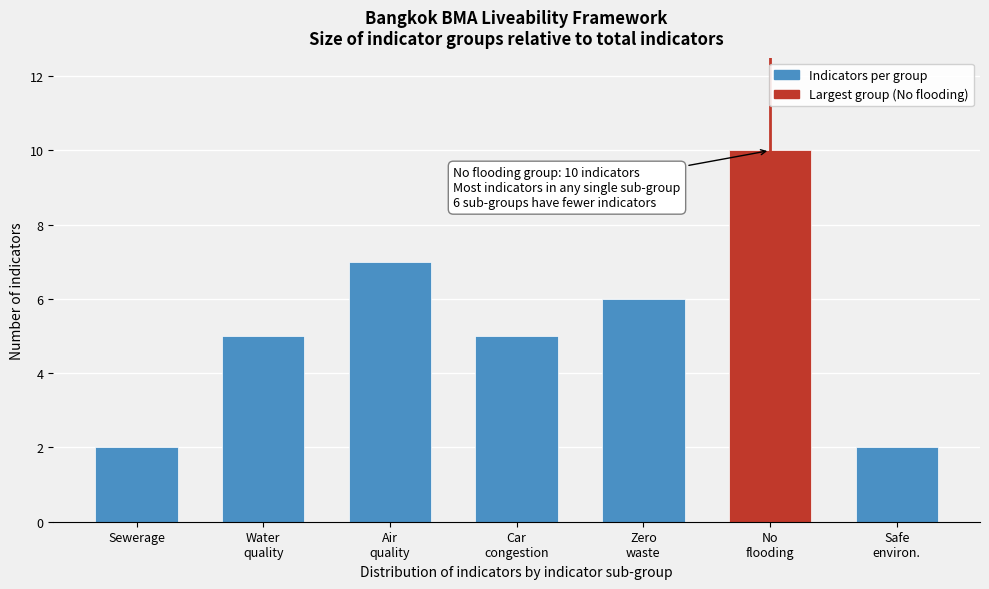

Reading left to right, transcribe all the data shown in this chart.

2	5	7	5	6	10	2